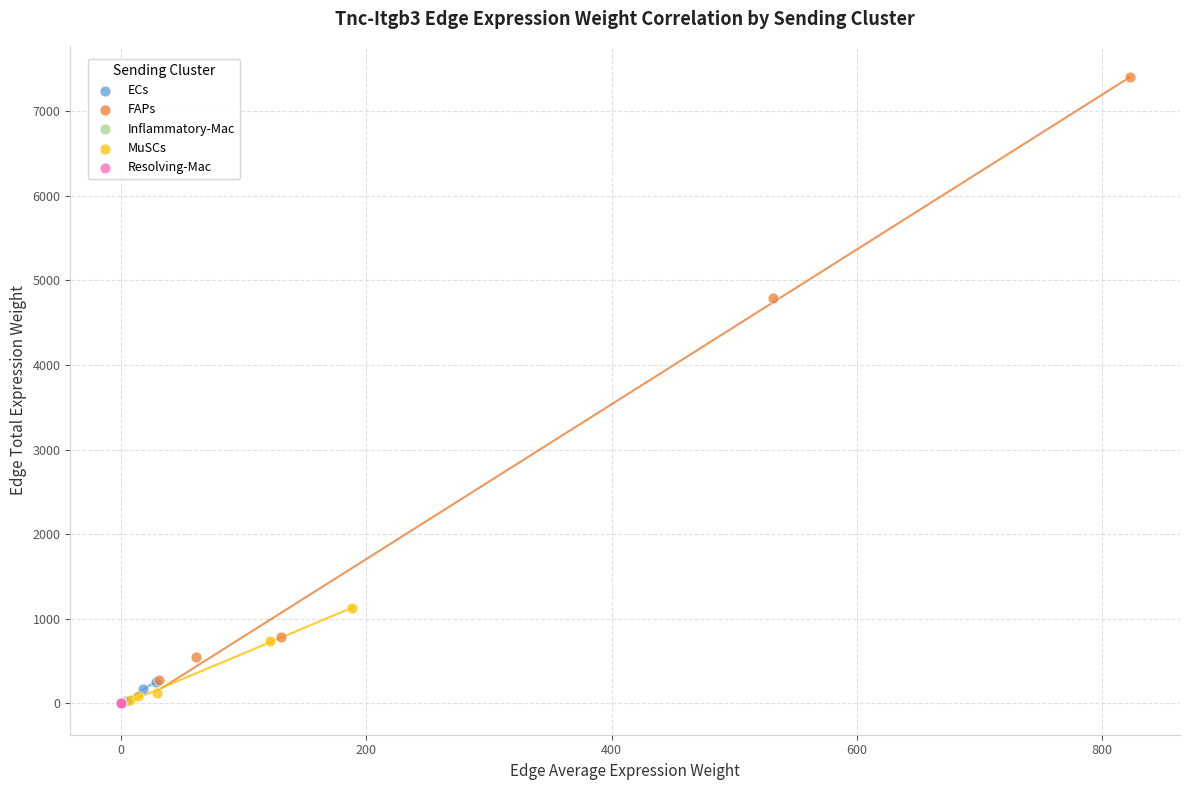

Which series has the widest spread of Y values?

FAPs